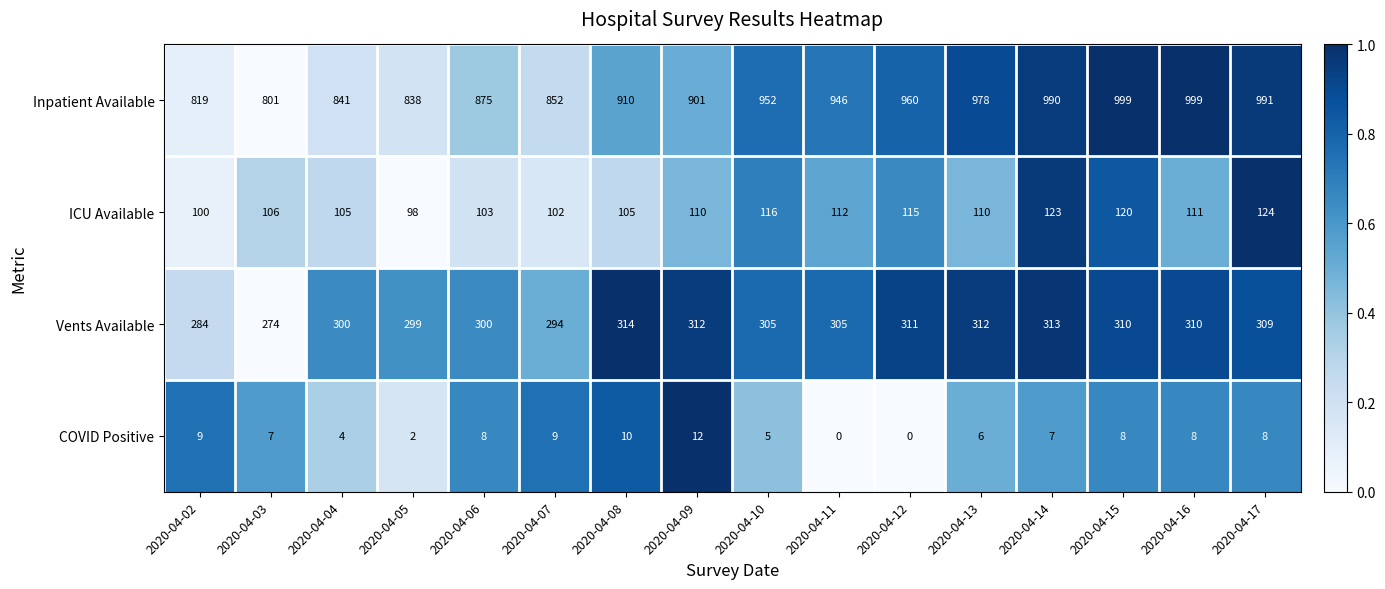

Is it true that Vents Available equals 311 at 2020-04-12?

True